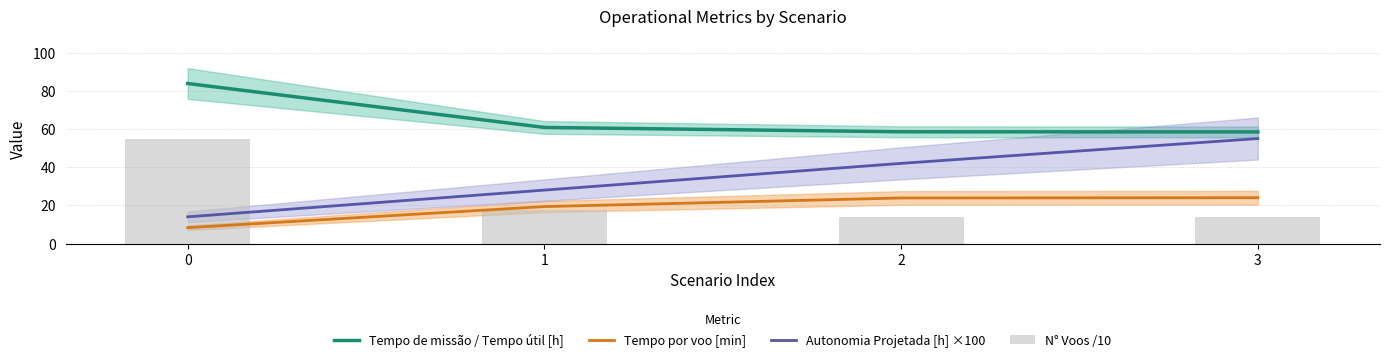

Is it true that Tempo de missão / Tempo útil [h] equals 58.5 at 3?

True